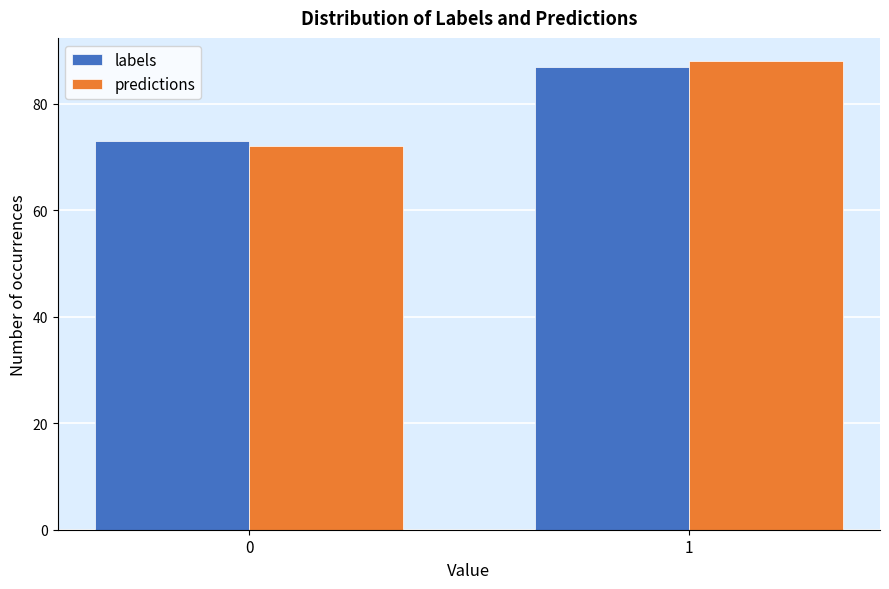

Reading left to right, transcribe all the data shown in this chart.

labels: 73	87
predictions: 72	88